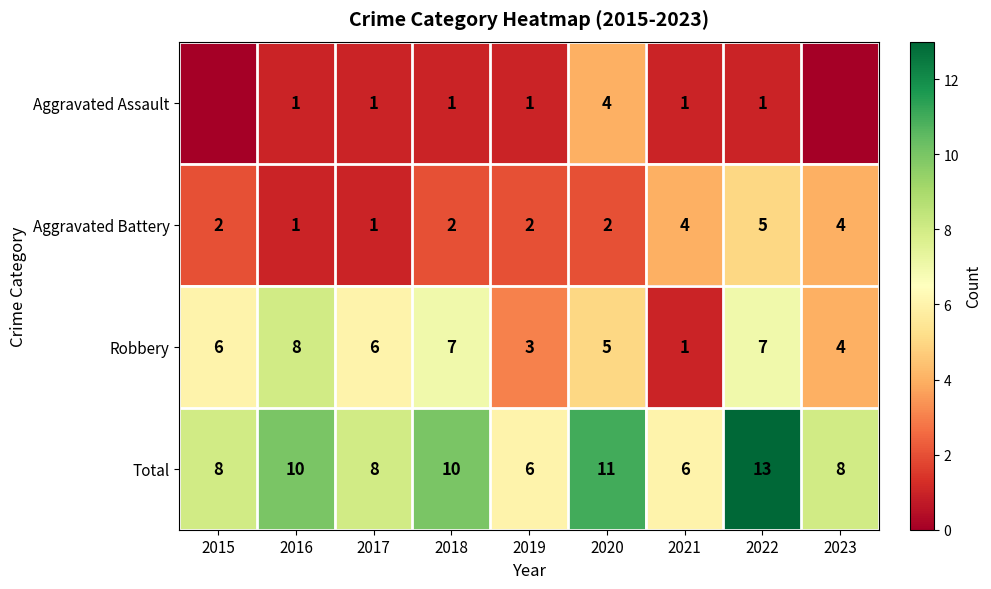

The Robbery series shows 3 at 2018. True or false?

False